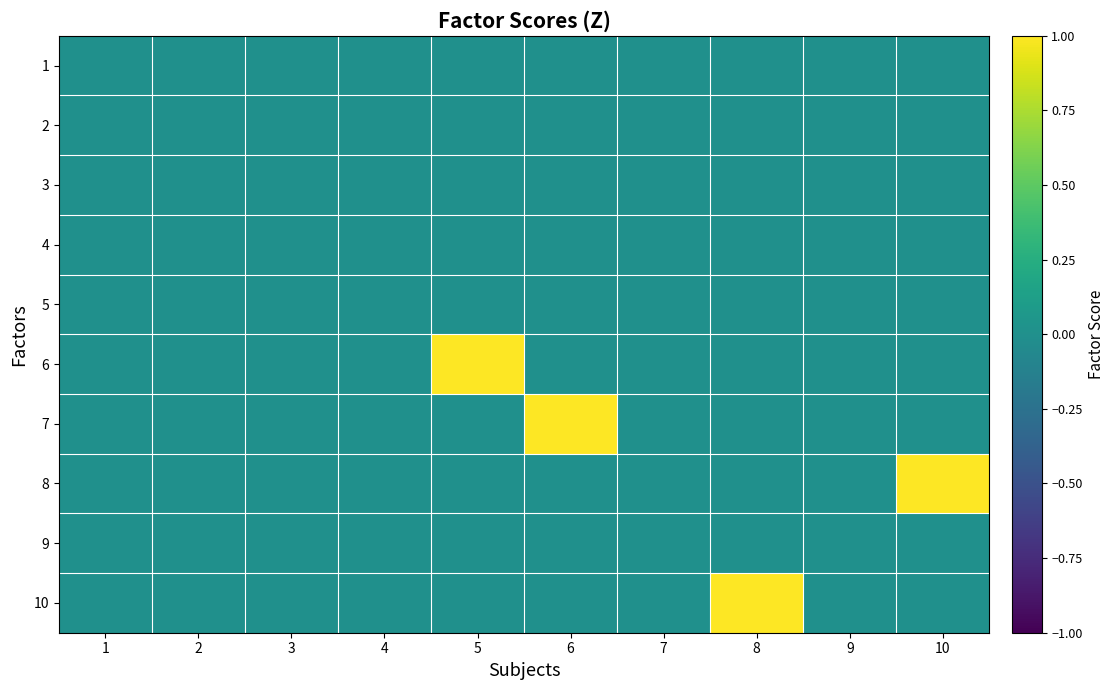

List the series in order of their peak value, lowest first.

1, 2, 3, 4, 5, 9, 6, 7, 8, 10